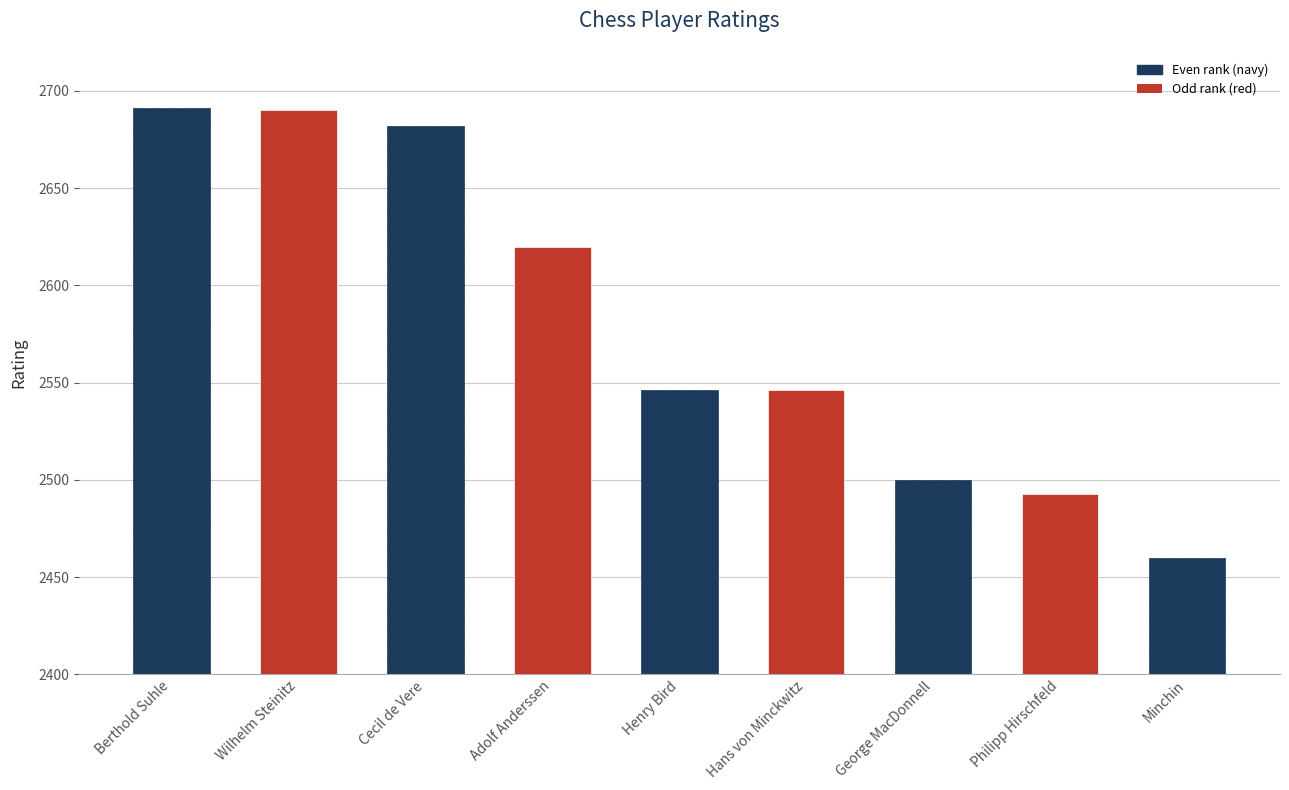

The chart shows a value of 3725 at Berthold Suhle. True or false?

False